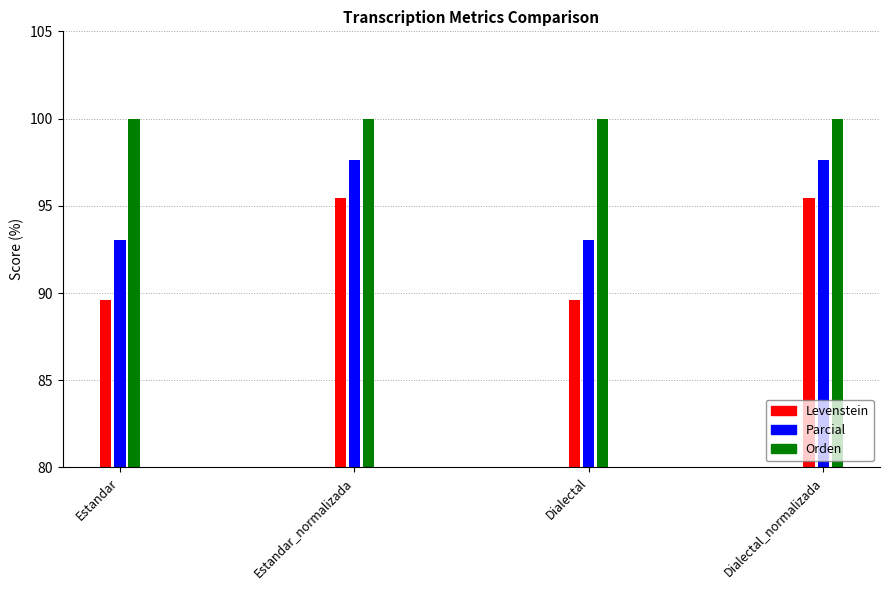

Is it true that Levenstein equals 55.4 at Dialectal?

False